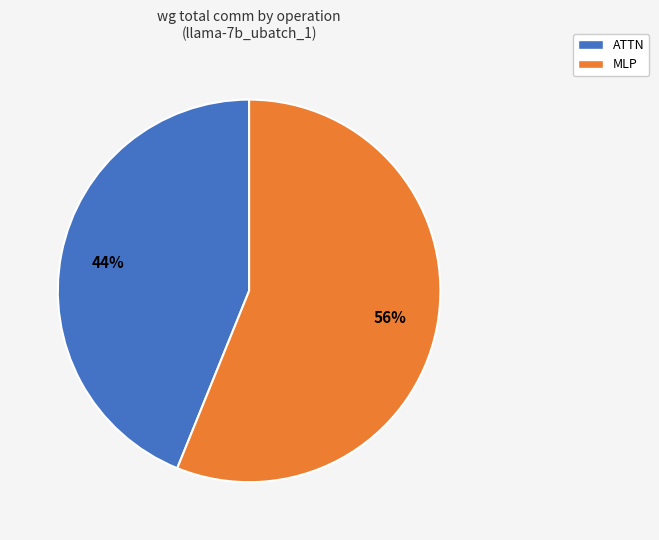

Does any single category account for the majority?

Yes